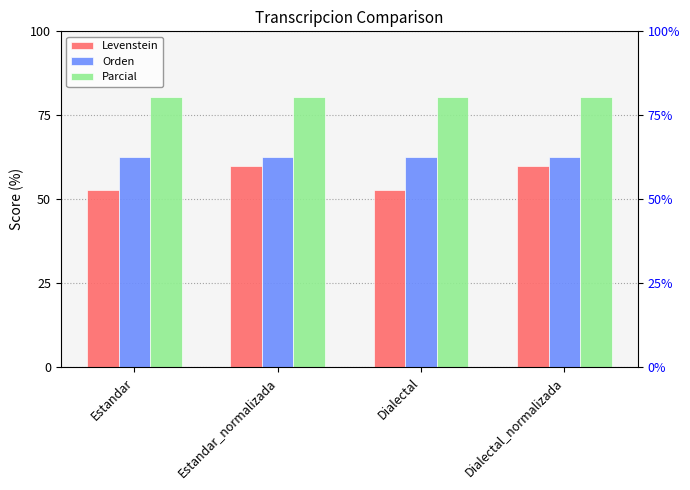

What is the label of the 2nd bar from the left?

Estandar_normalizada